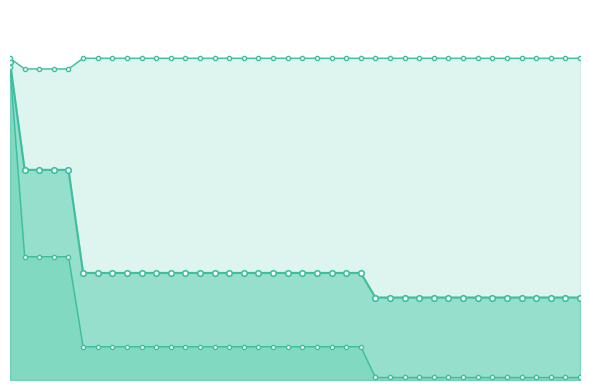

True or false: mean_line and worst_line intersect in this chart.

False